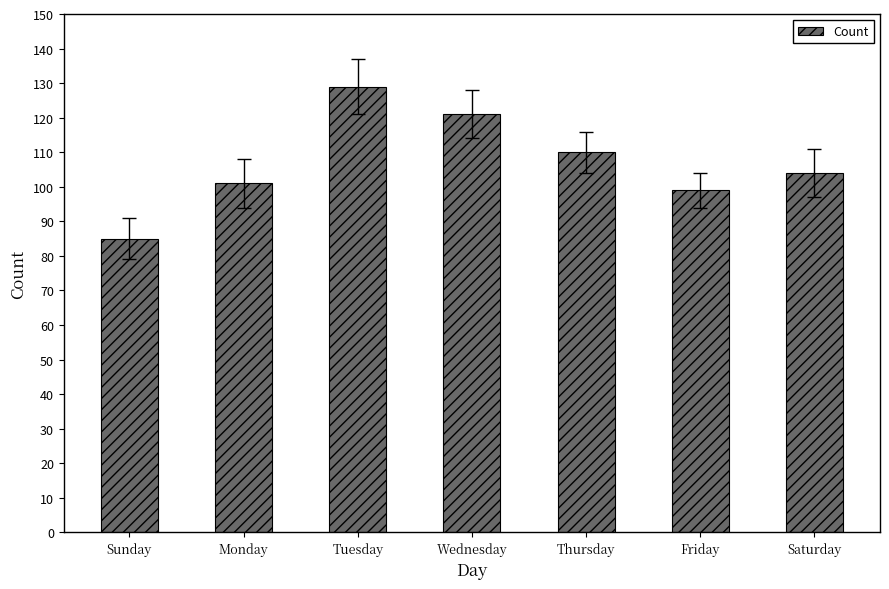

Which category has the lowest value across all series?

Sunday